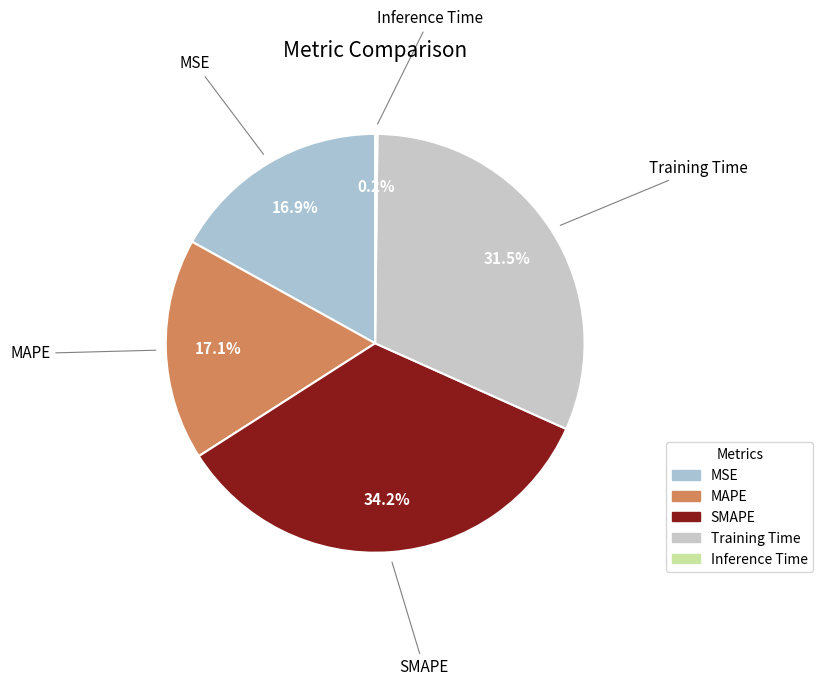

What is the ratio of the value at MAPE to the value at SMAPE?

0.5